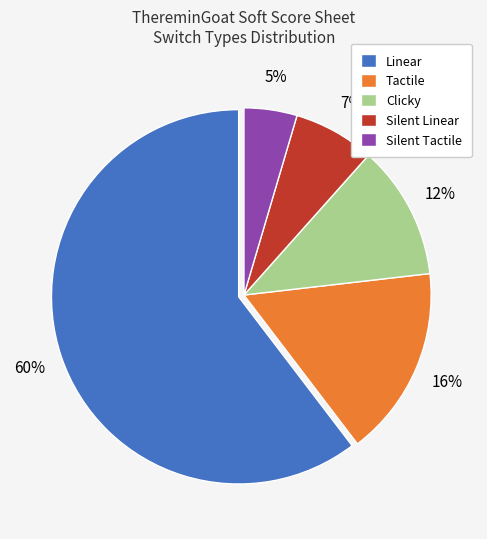

The Silent Linear slice represents 1% of the pie. True or false?

False